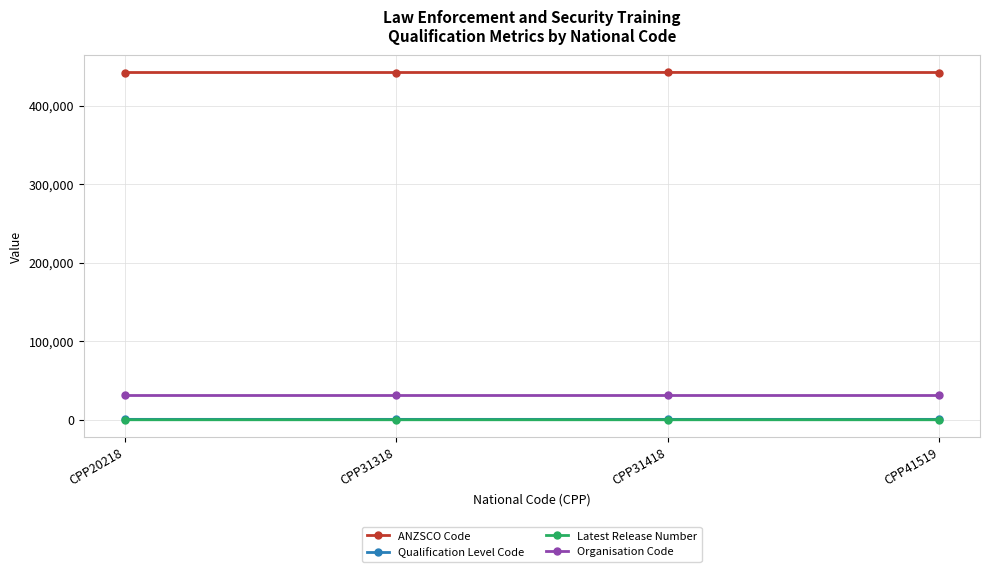

Which series has the largest total across all categories?

ANZSCO Code